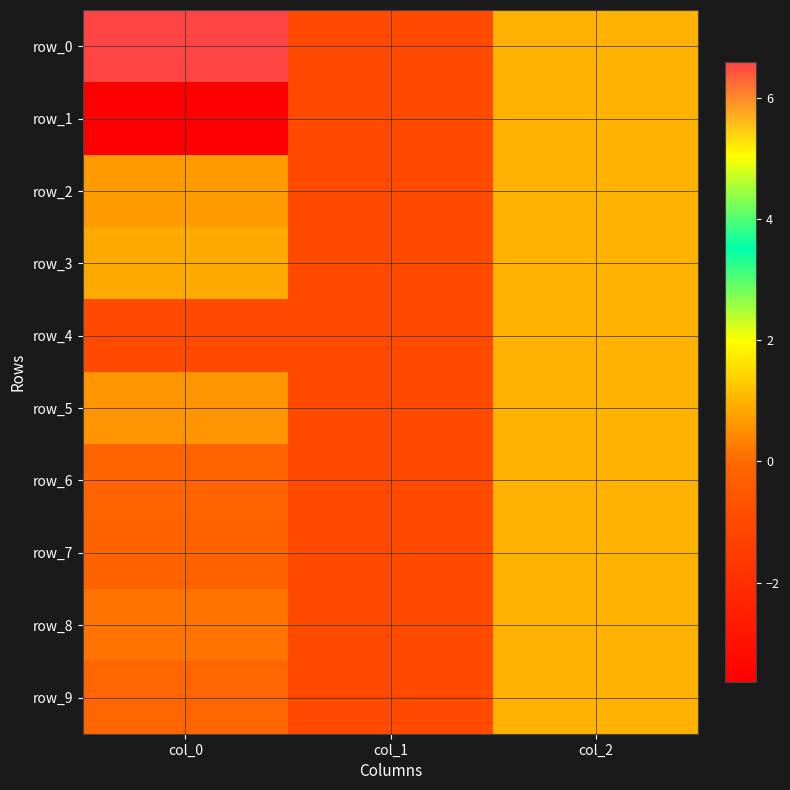

Reading left to right, extract all data points from this chart.

row_0: col_0=6.6	col_1=-1.0	col_2=1.0
row_1: col_0=-3.6	col_1=-1.0	col_2=1.0
row_2: col_0=0.6	col_1=-1.0	col_2=1.0
row_3: col_0=0.9	col_1=-1.0	col_2=1.0
row_4: col_0=-1.0	col_1=-1.0	col_2=1.0
row_5: col_0=0.6	col_1=-1.0	col_2=1.0
row_6: col_0=-0.1	col_1=-1.0	col_2=1.0
row_7: col_0=-0.1	col_1=-1.0	col_2=1.0
row_8: col_0=0.1	col_1=-1.0	col_2=1.0
row_9: col_0=-0.1	col_1=-1.0	col_2=1.0